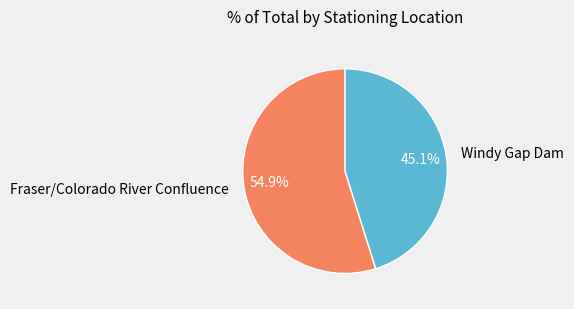

What is the largest slice in the pie chart?

Fraser/Colorado River Confluence